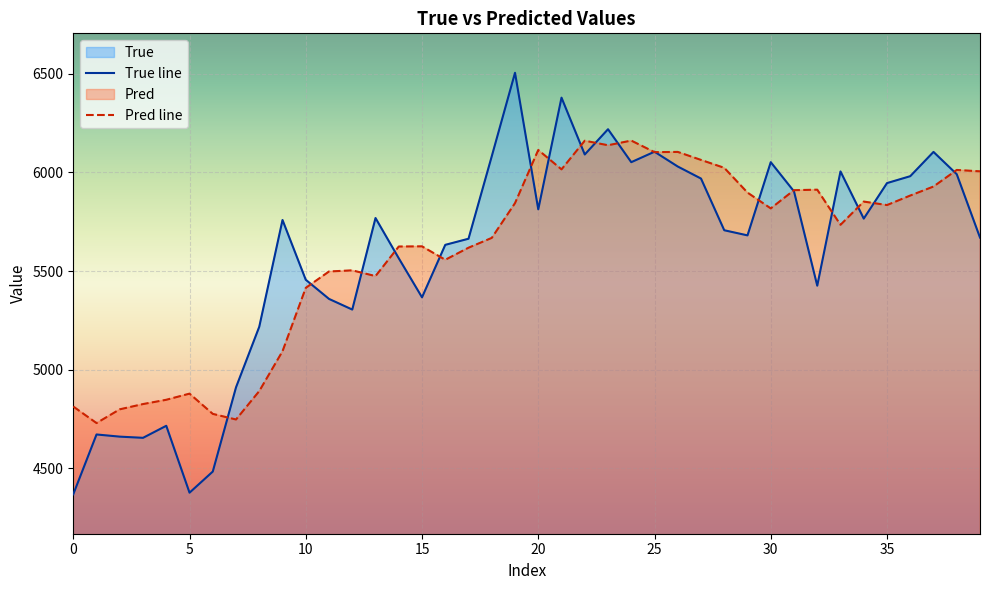

Reading left to right, what are all the values shown in this chart?

True line: 4369.0	4672.0	4661.0	4655.0	4716.0	4377.0	4484.0	4911.0	5218.0	5759.0	5456.0	5359.0	5305.0	5769.0	5565.0	5367.0	5633.0	5664.0	6082.0	6505.0	5813.0	6379.0	6091.0	6219.0	6052.0	6105.0	6030.0	5969.0	5707.0	5681.0	6052.0	5904.0	5426.0	6005.0	5766.0	5946.0	5981.0	6104.0	5991.0	5670.0
Pred line: 4813.6	4729.8	4799.5	4826.1	4847.8	4878.9	4776.4	4747.9	4892.0	5093.9	5415.1	5498.0	5503.8	5474.7	5624.5	5625.4	5557.3	5618.5	5668.2	5844.5	6113.9	6015.6	6160.8	6137.8	6161.4	6102.9	6104.0	6063.4	6023.3	5897.8	5817.7	5910.1	5912.6	5734.5	5852.4	5834.6	5882.9	5928.6	6012.6	6005.6